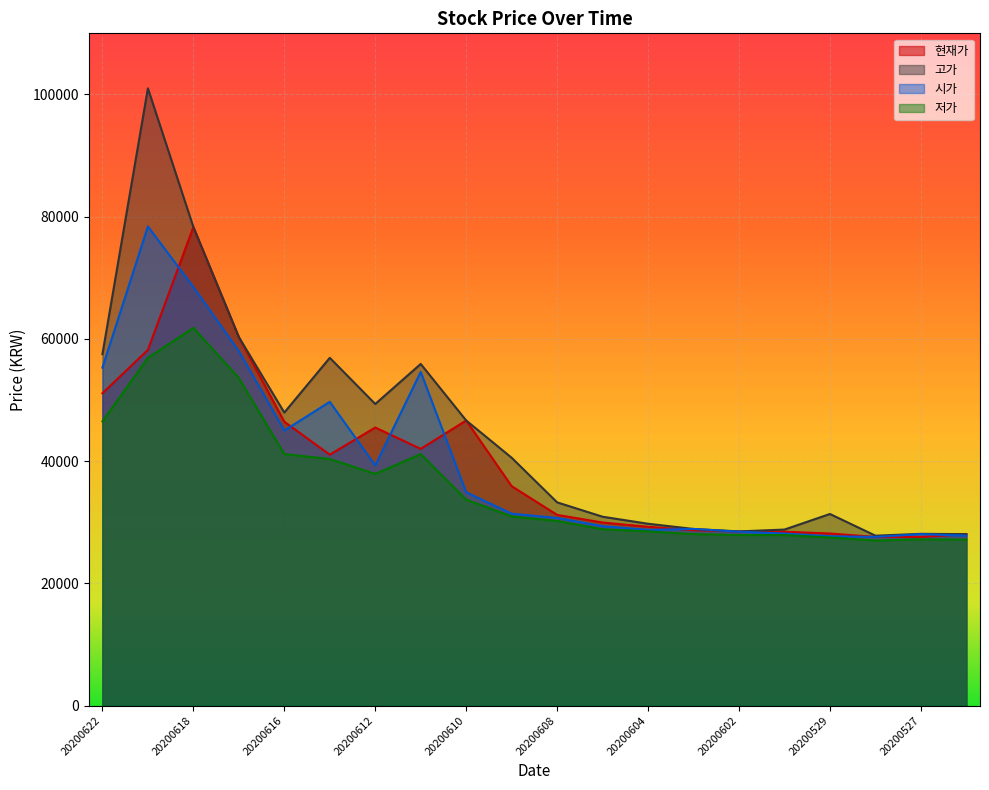

Rank the series by their maximum value, from lowest to highest.

저가, 현재가, 시가, 고가